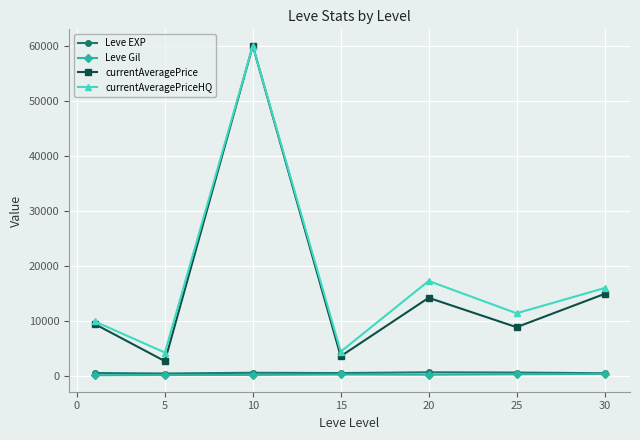

What is the maximum value for currentAveragePrice?

60000.0